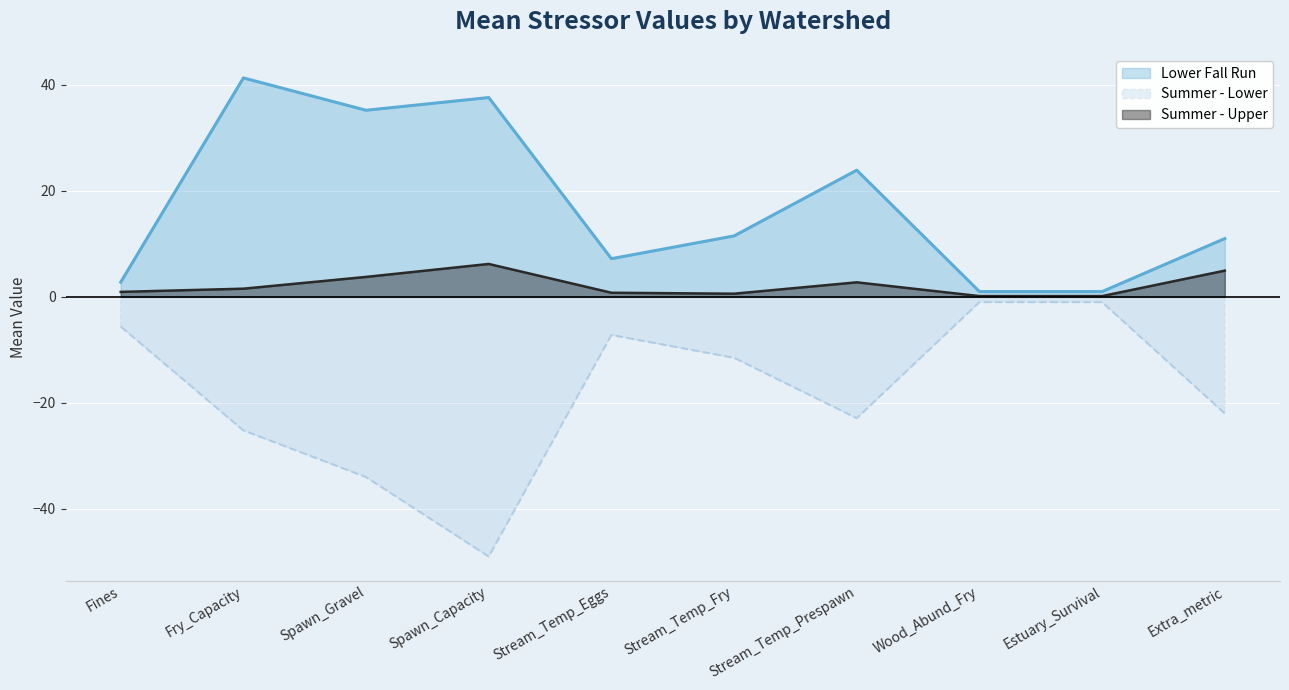

How many lines are shown in the chart?

3